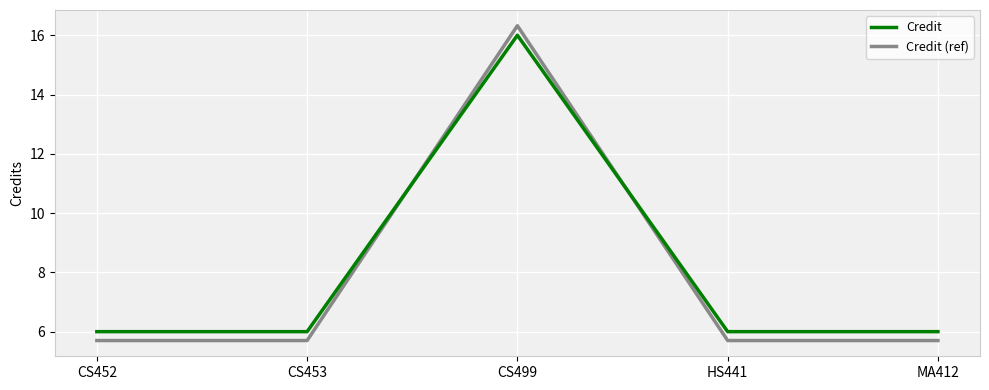

What is the spread (max minus min) of values at CS453?

0.3